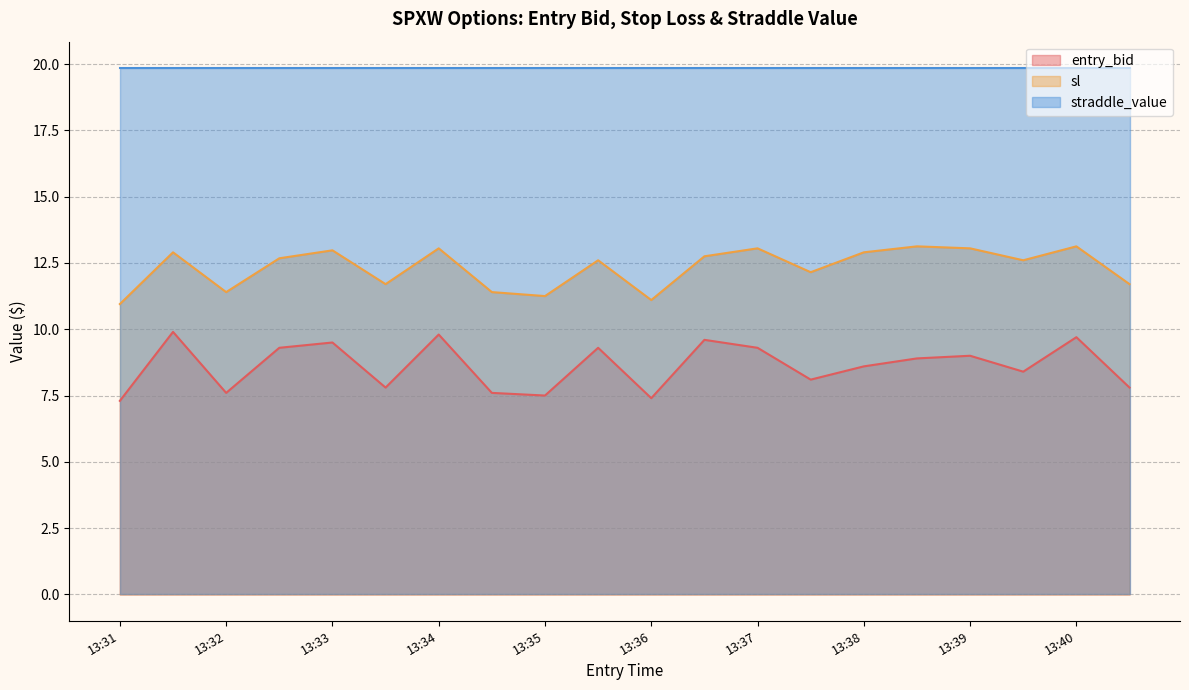

Which series has the largest range (max minus min)?

entry_bid